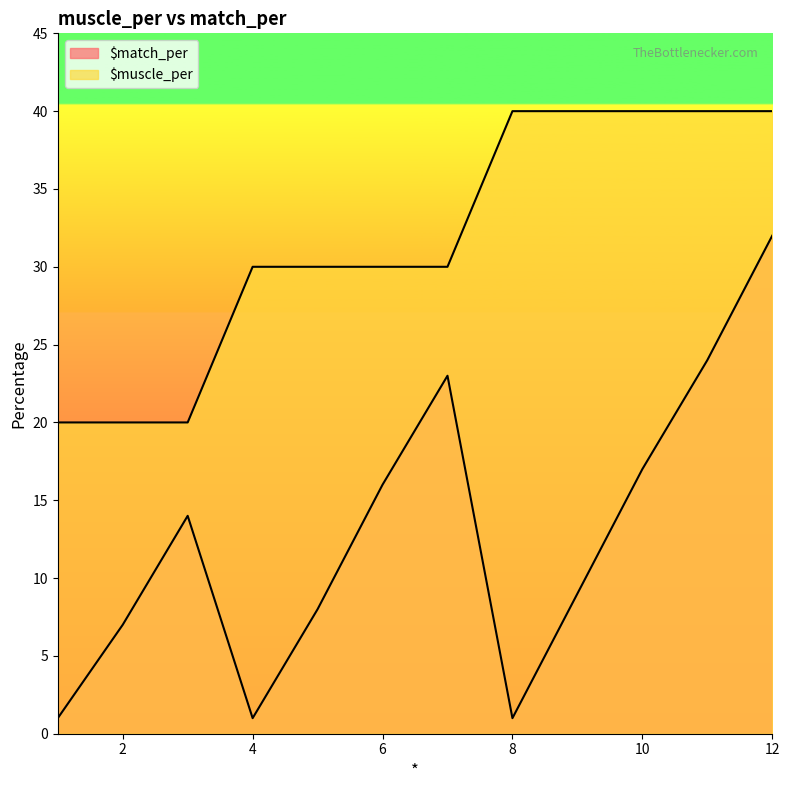

Is it true that $muscle_per equals 59 at 12?

False